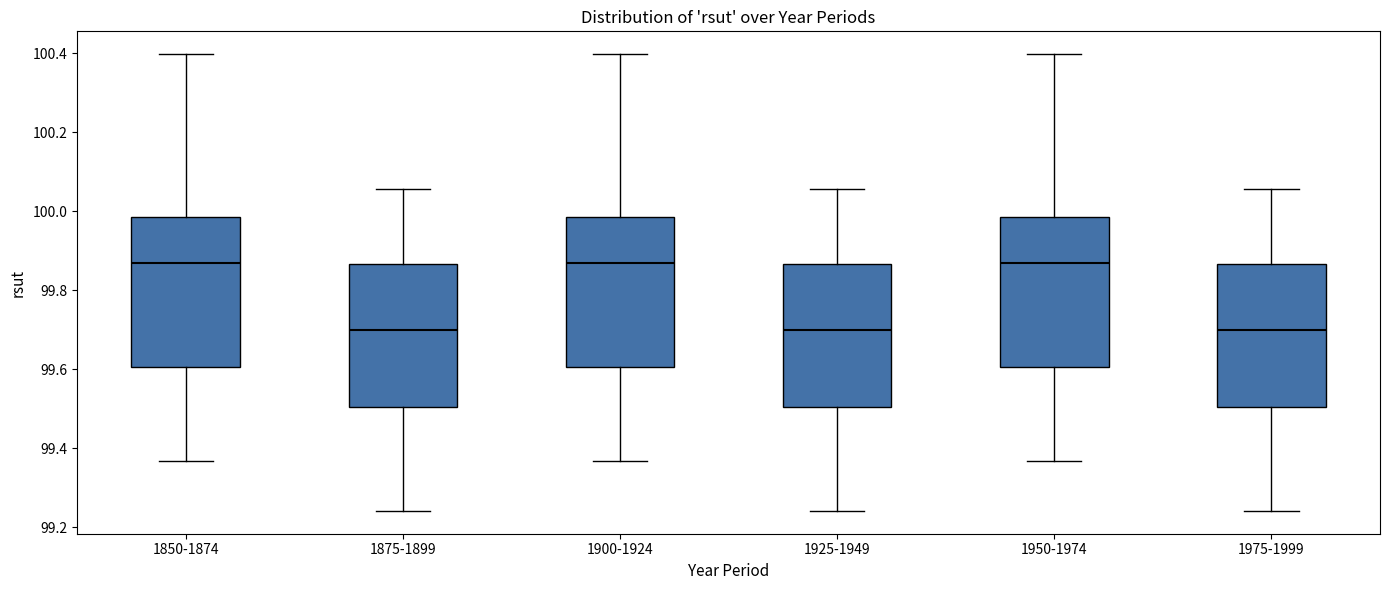

Reading left to right, read every box against the y-axis: the position of its median line, the range the box covers, and the ends of its whiskers. The values are not printed on the chart, so give them approximately, as read against the axis.

1850-1874: median 99.86, box 99.60 to 99.98, whiskers 99.36 to 100.40
1875-1899: median 99.70, box 99.50 to 99.86, whiskers 99.24 to 100.06
1900-1924: median 99.86, box 99.60 to 99.98, whiskers 99.36 to 100.40
1925-1949: median 99.70, box 99.50 to 99.86, whiskers 99.24 to 100.06
1950-1974: median 99.86, box 99.60 to 99.98, whiskers 99.36 to 100.40
1975-1999: median 99.70, box 99.50 to 99.86, whiskers 99.24 to 100.06